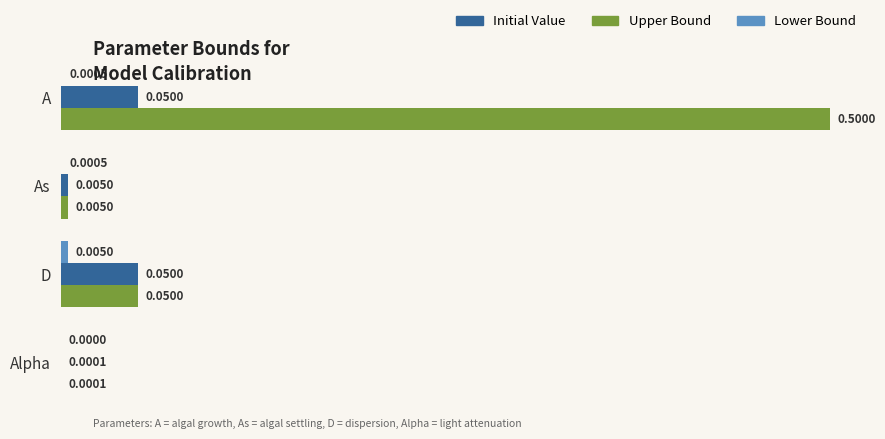

At which label does Upper Bound reach its peak?

A